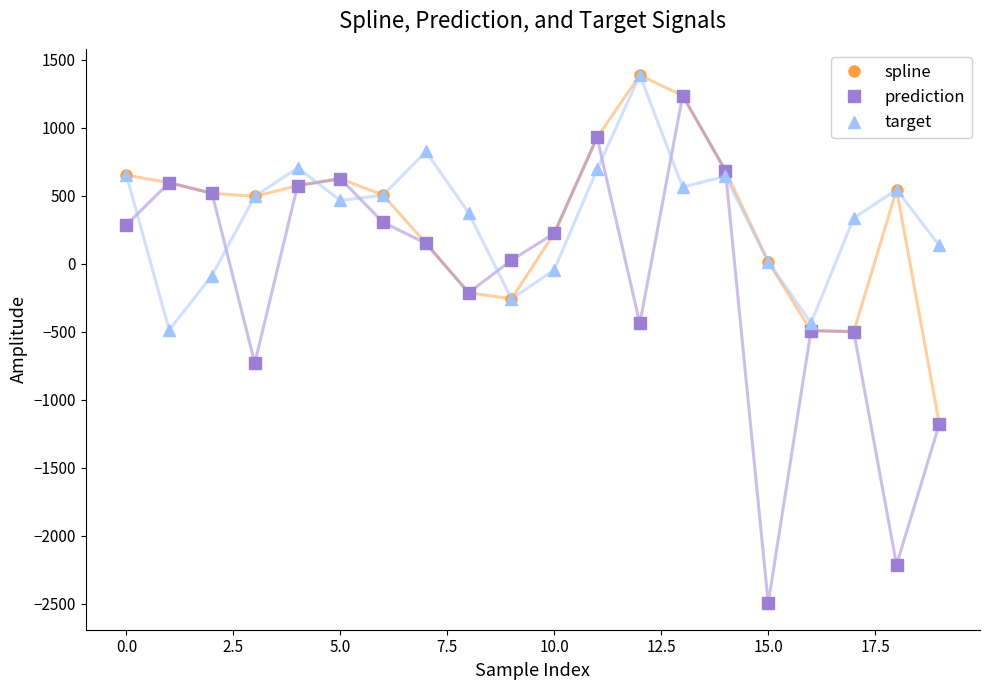

Which series has the largest range (max minus min)?

prediction